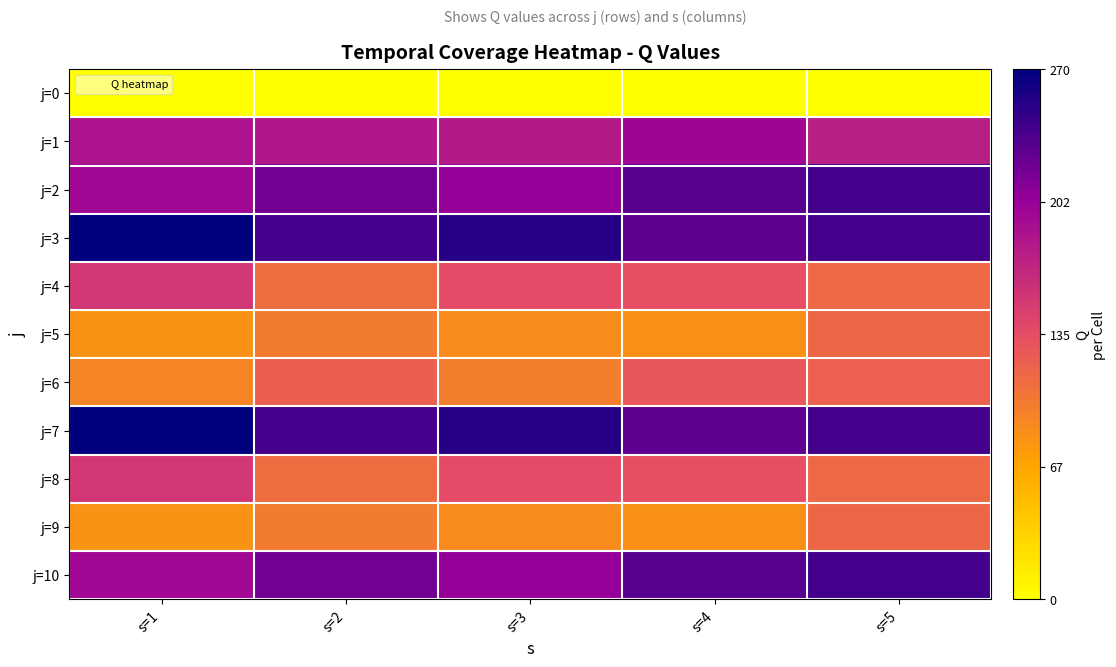

Reading right to left, transcribe all the data shown in this chart.

j=0: s=5=0	s=4=0	s=3=0	s=2=0	s=1=0
j=1: s=5=175	s=4=198	s=3=179	s=2=182	s=1=185
j=2: s=5=240	s=4=230	s=3=204	s=2=219	s=1=196
j=3: s=5=240	s=4=228	s=3=253	s=2=239	s=1=270
j=4: s=5=113	s=4=133	s=3=135	s=2=110	s=1=153
j=5: s=5=114	s=4=84	s=3=87	s=2=100	s=1=82
j=6: s=5=120	s=4=127	s=3=98	s=2=121	s=1=92
j=7: s=5=240	s=4=228	s=3=253	s=2=239	s=1=270
j=8: s=5=113	s=4=133	s=3=135	s=2=110	s=1=153
j=9: s=5=114	s=4=84	s=3=87	s=2=100	s=1=82
j=10: s=5=240	s=4=230	s=3=204	s=2=219	s=1=196